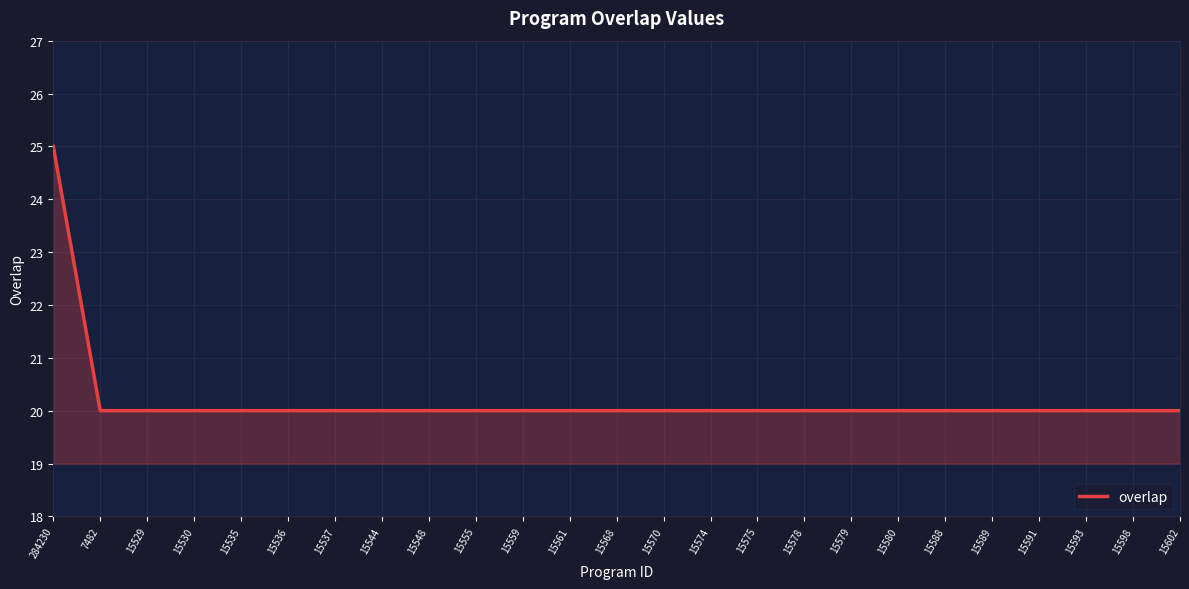

Does the chart have visible grid lines?

Yes